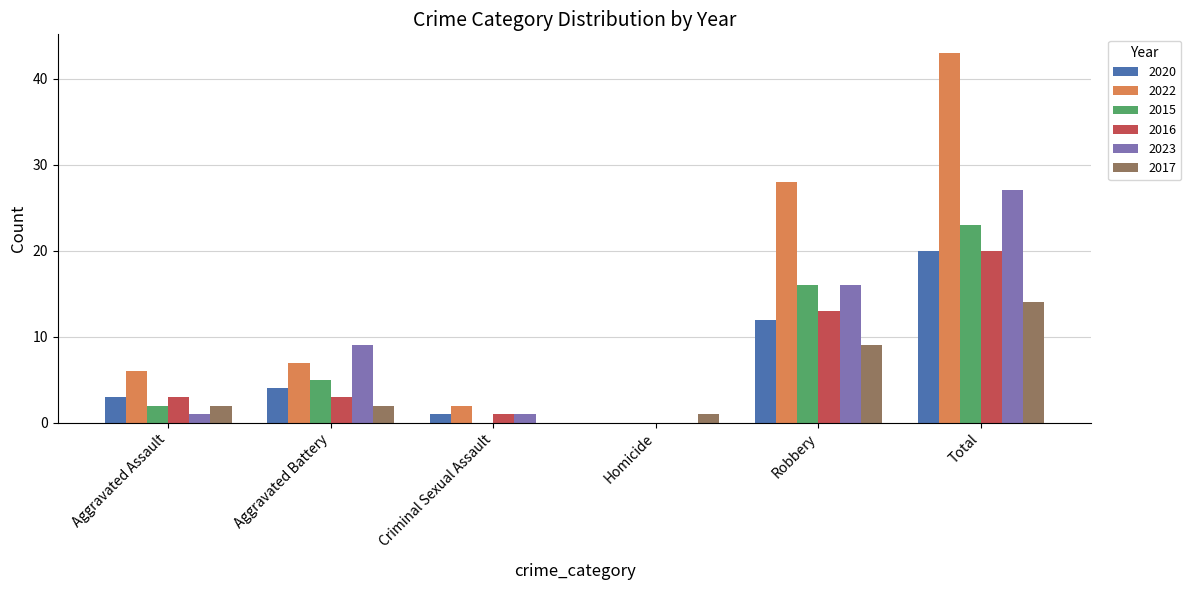

What is the greatest value displayed?

43